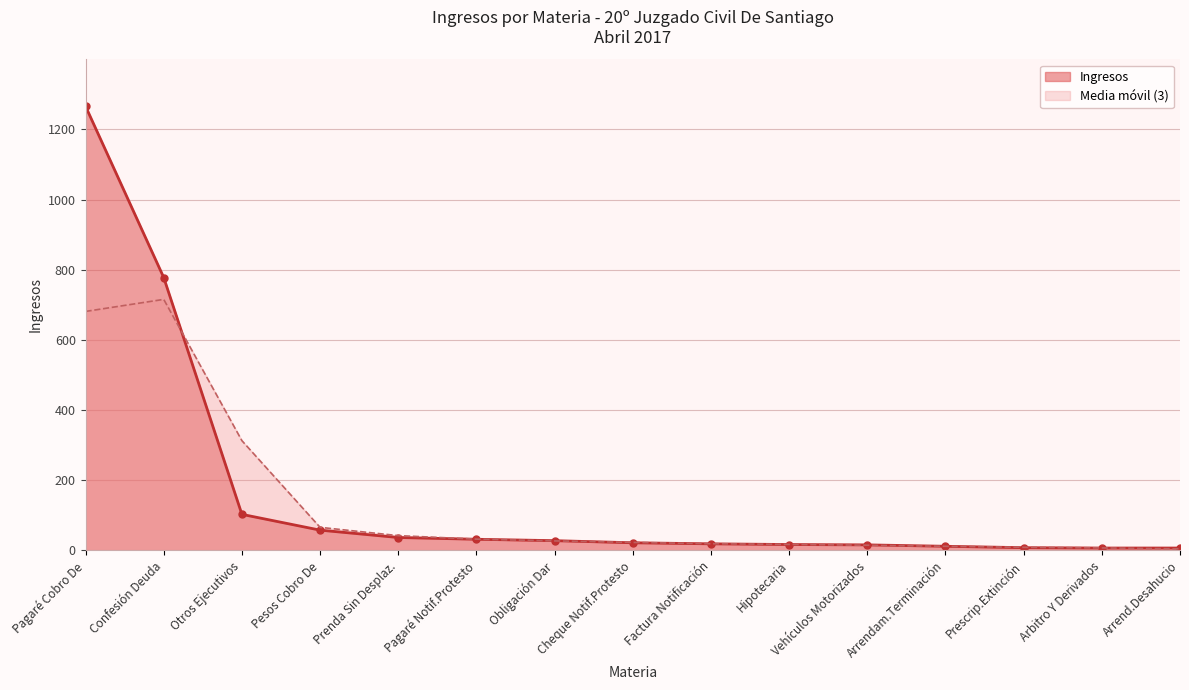

Rank the series by their maximum value, from lowest to highest.

Media móvil (3), Ingresos